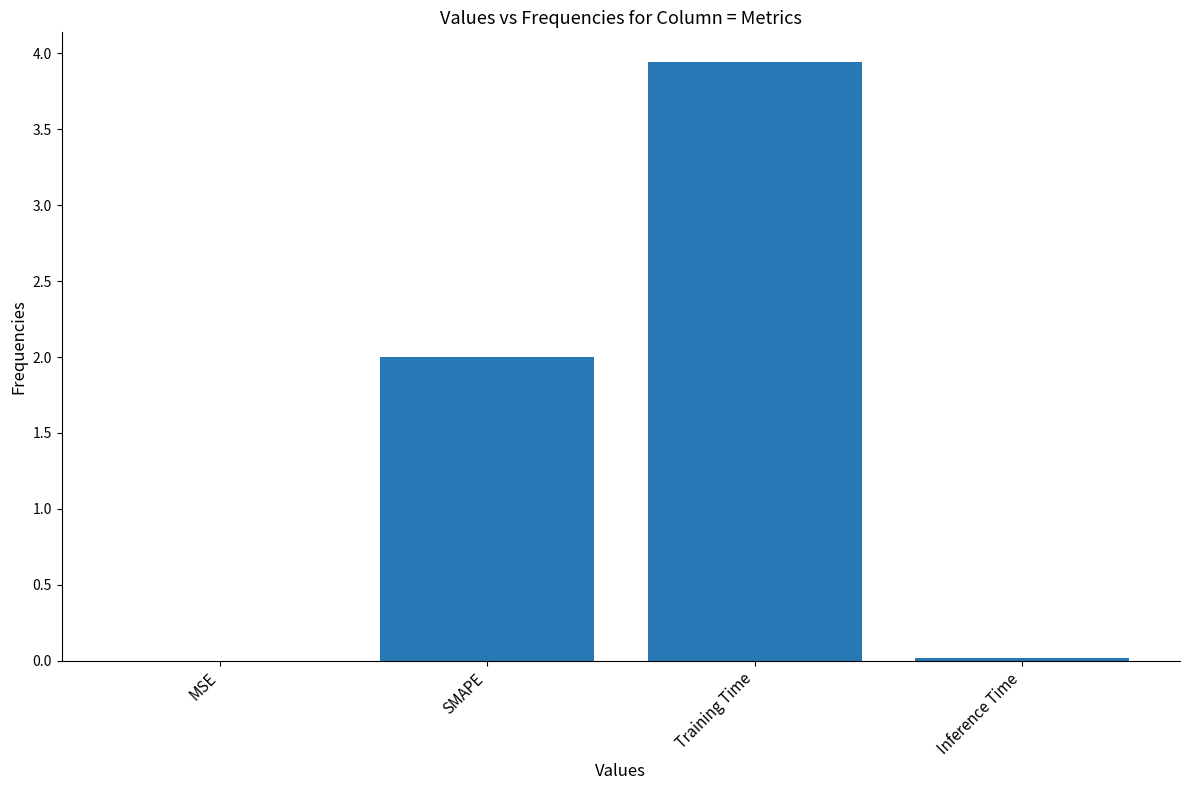

Does the chart contain stacked bars?

No